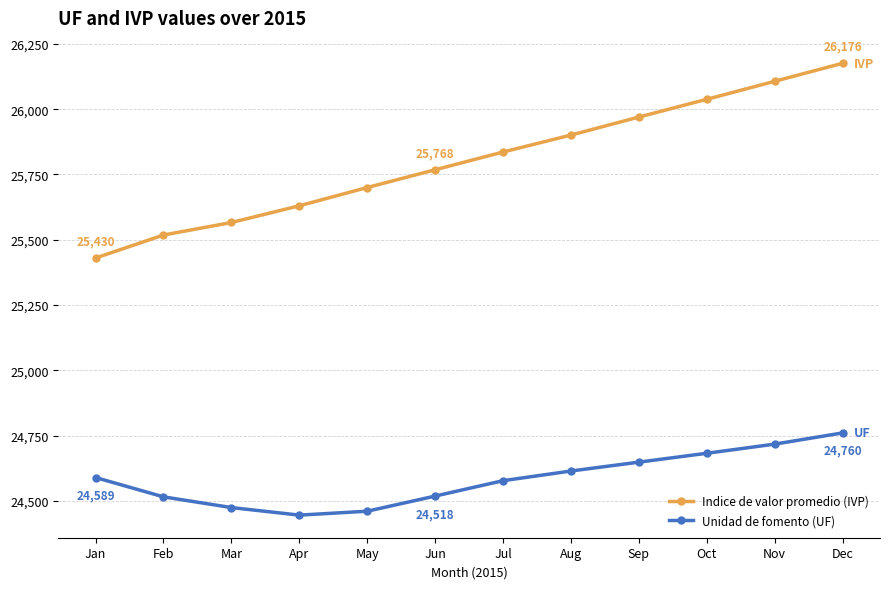

How many lines are shown in the chart?

2